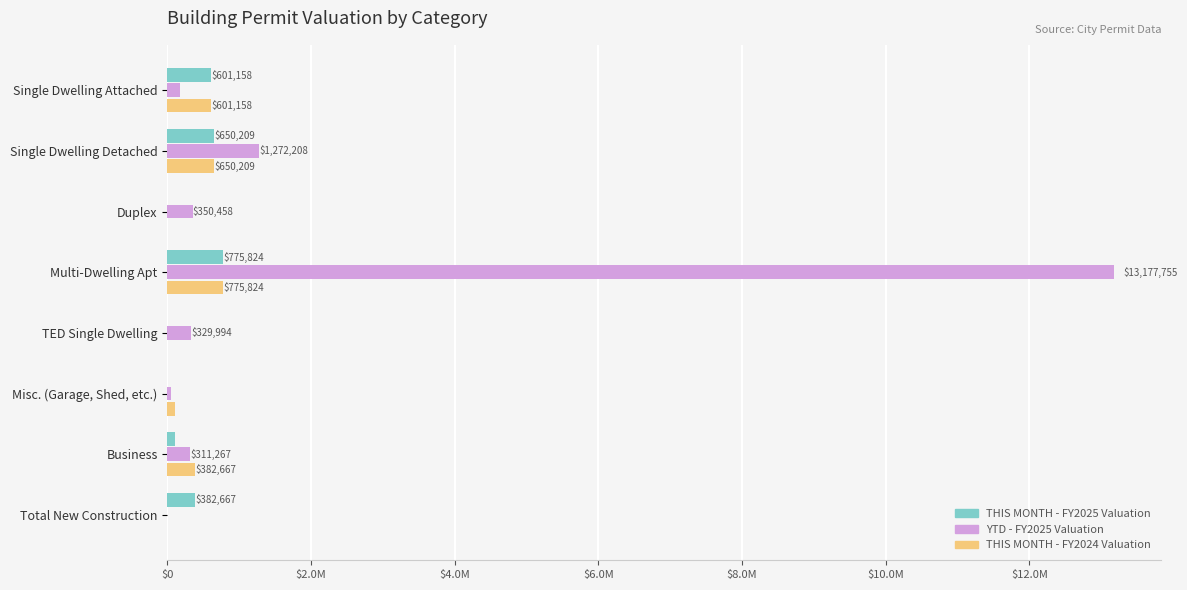

At which label is THIS MONTH - FY2024 Valuation closest to 387912?

Business